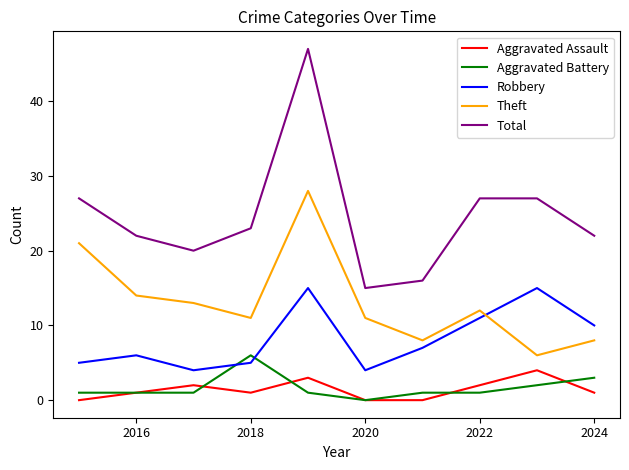

True or false: Robbery and Total cross at least once.

False